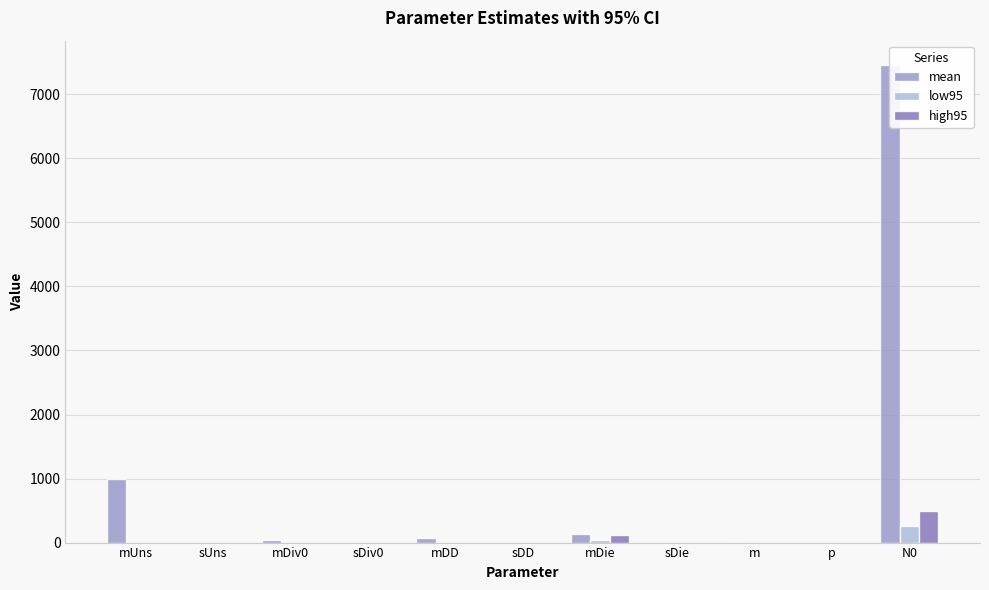

Reading left to right, extract all data points from this chart.

mean: mUns=1000.0	sUns=0.0	mDiv0=42.1	sDiv0=0.2	mDD=70.8	sDD=0.0	mDie=126.8	sDie=1.0	m=8.5	p=1.0	N0=7464.6
low95: mUns=0.0	sUns=0.0	mDiv0=0.4	sDiv0=0.0	mDD=0.8	sDD=0.0	mDie=39.3	sDie=0.6	m=0.4	p=0.0	N0=254.2
high95: mUns=0.0	sUns=-0.0	mDiv0=0.5	sDiv0=0.0	mDD=0.7	sDD=0.0	mDie=113.9	sDie=1.0	m=0.4	p=0.0	N0=499.8